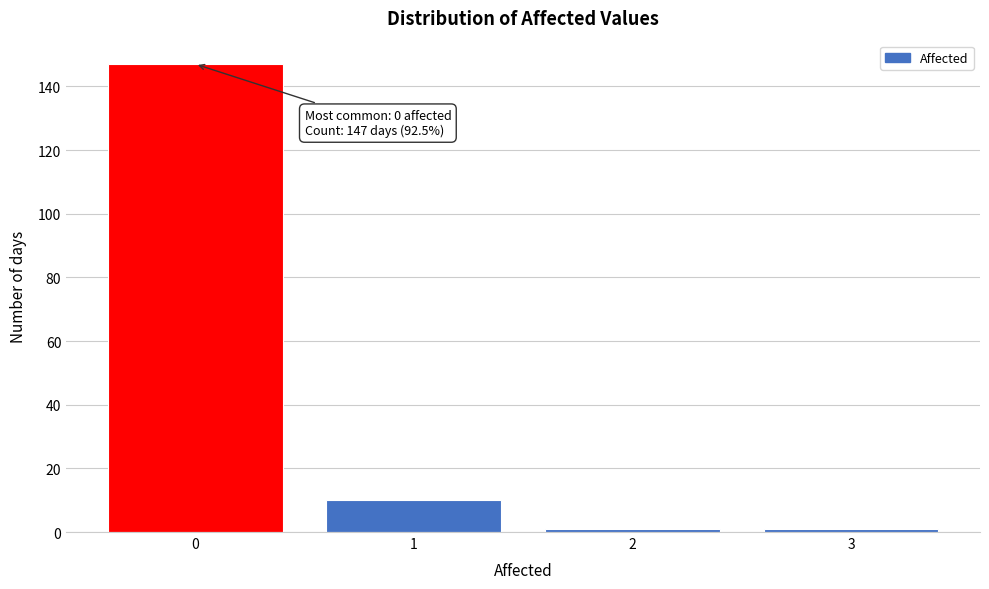

Which range on the x-axis has the tallest bar?

-0.5 to 0.5